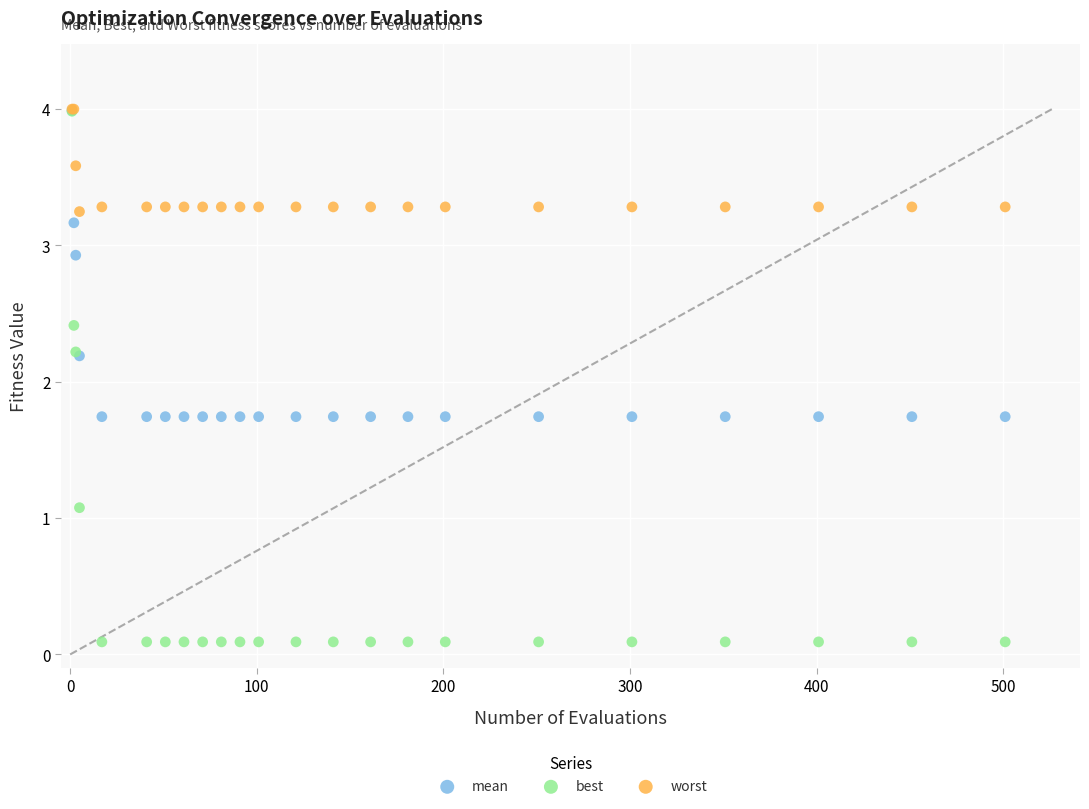

What are all the series names shown in the legend?

mean, best, worst